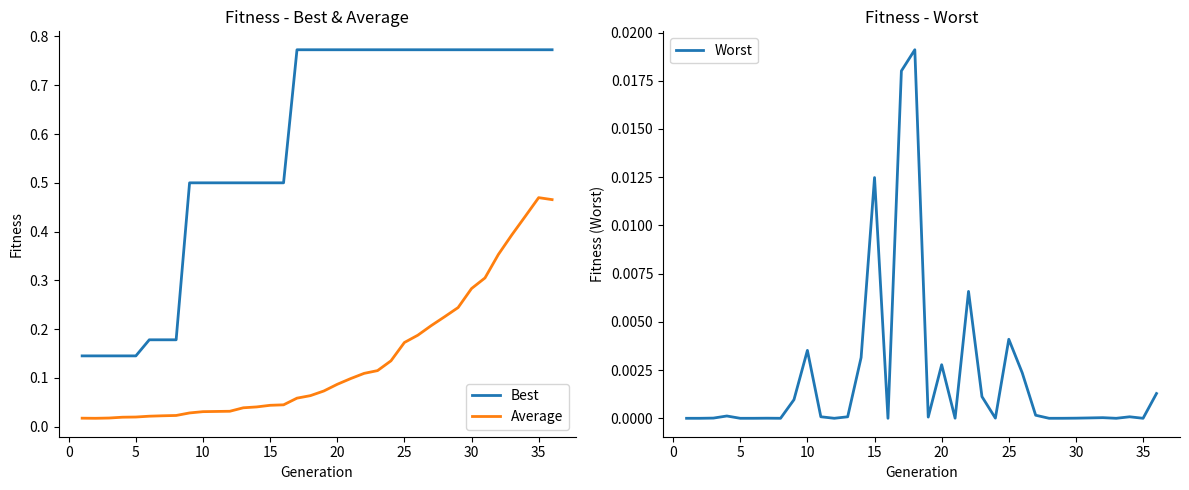

True or false: Average and Best intersect in this chart.

False